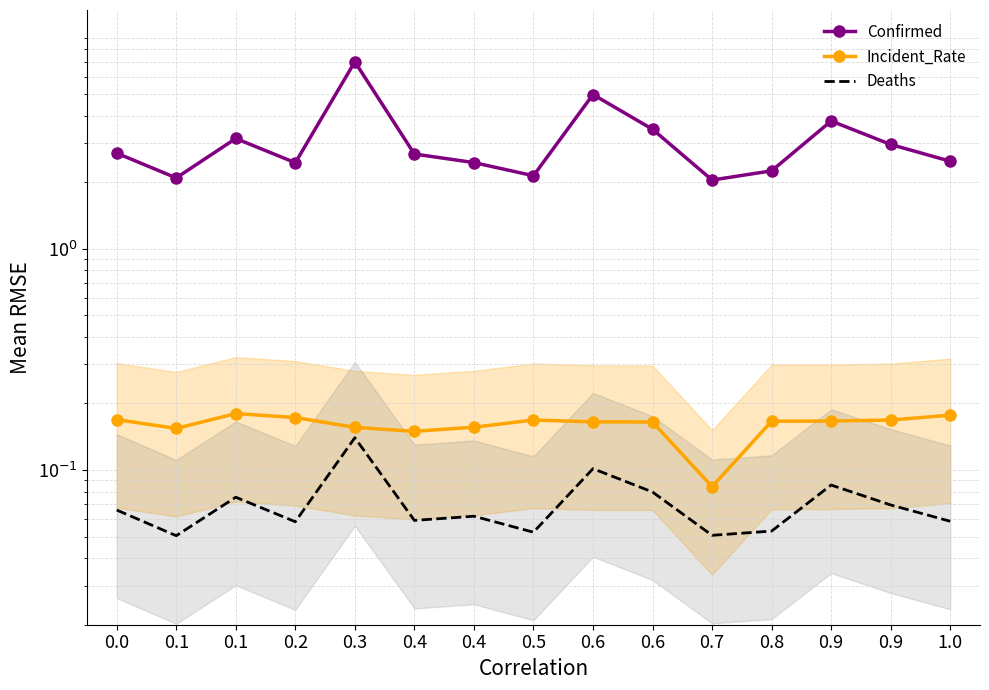

True or false: Incident_Rate has more than 1 interior local peaks.

True